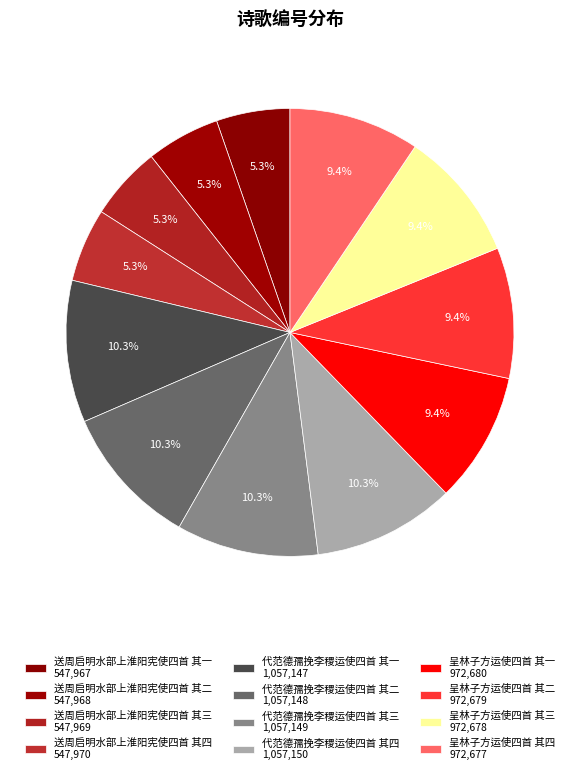

To the nearest percent, what is the average slice percentage?

8%